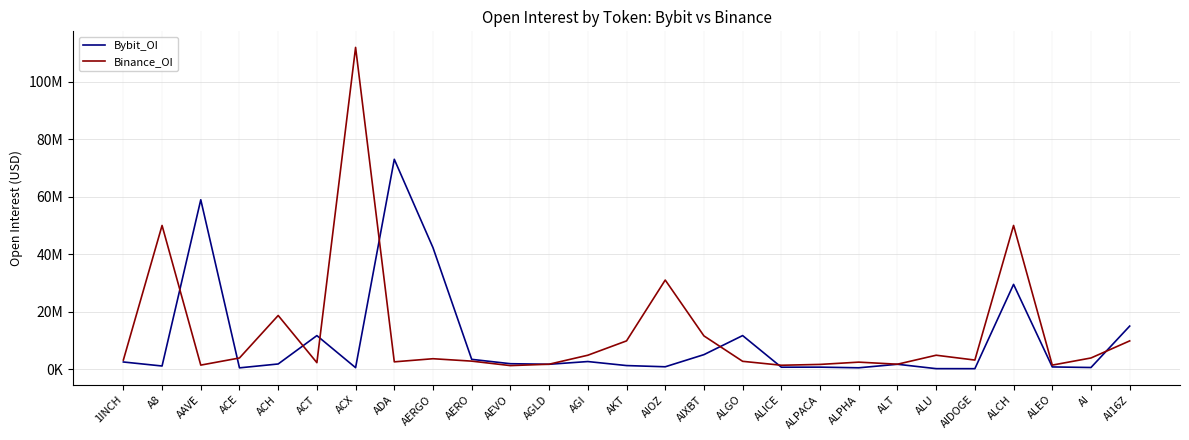

True or false: Binance_OI and Bybit_OI cross at least once.

True